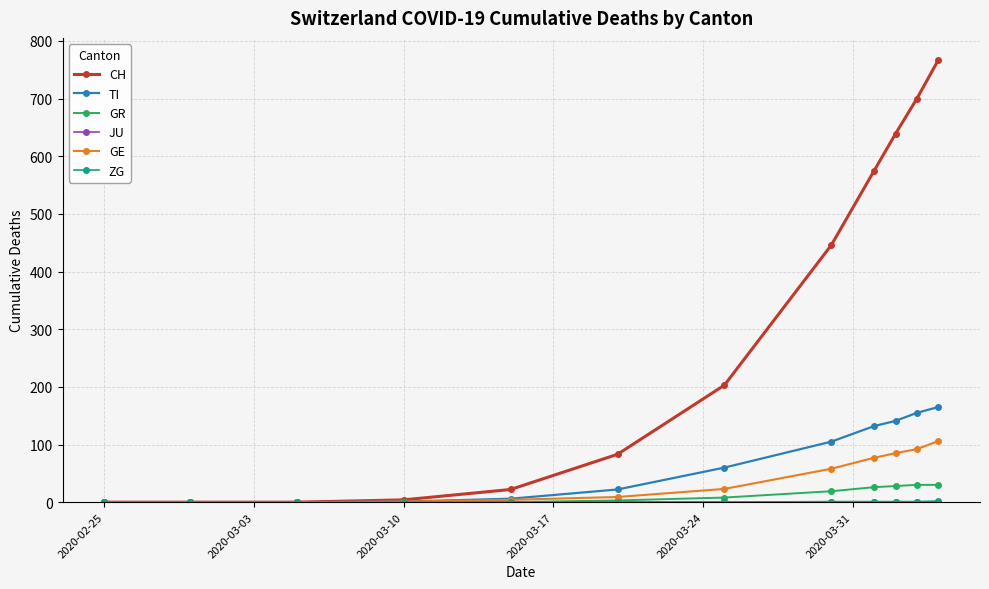

Count the number of data series in this chart.

6